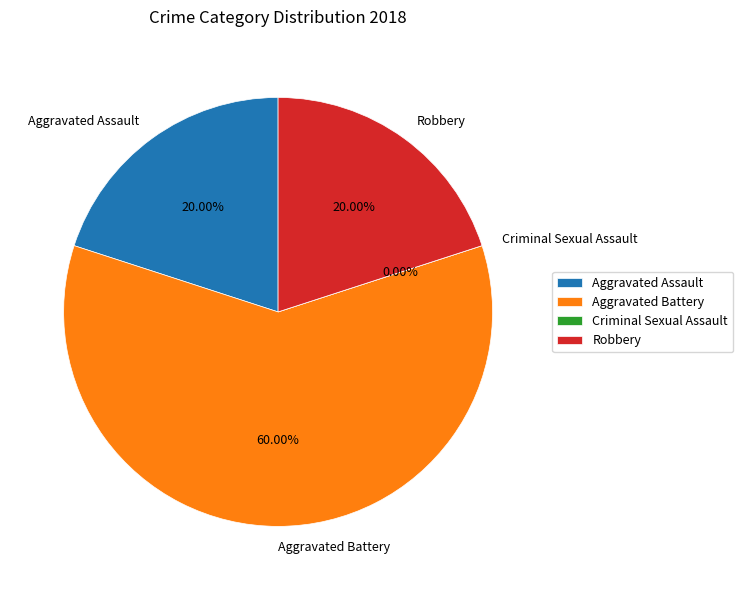

How much of the chart is everything except Aggravated Battery?

40.0%